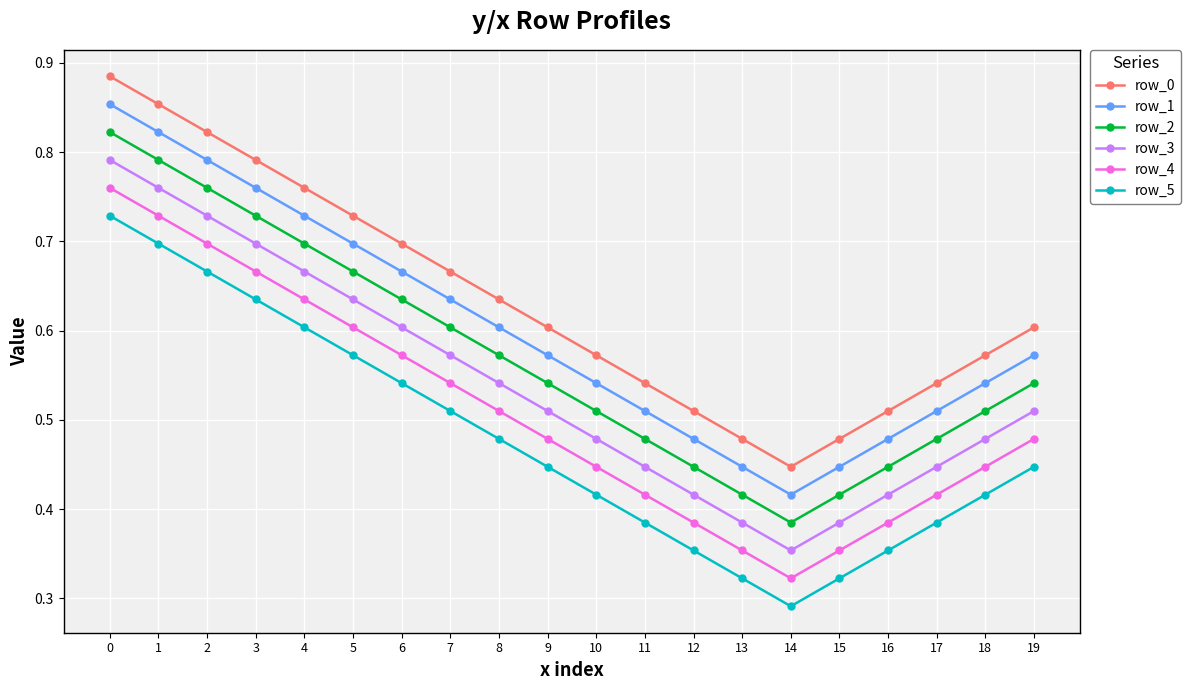

True or false: row_4 and row_2 intersect in this chart.

False